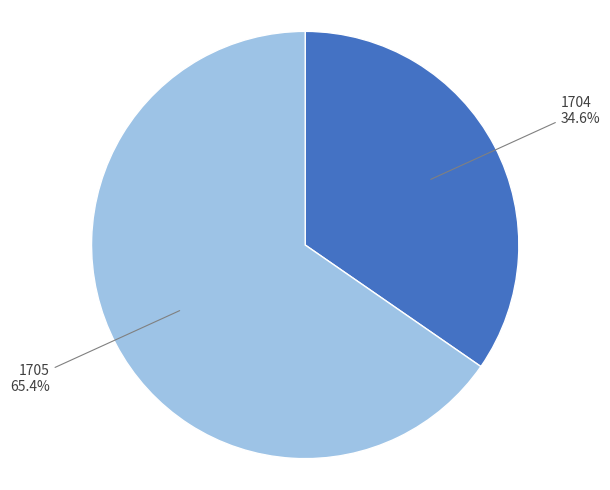

How many segments does this pie chart have?

2